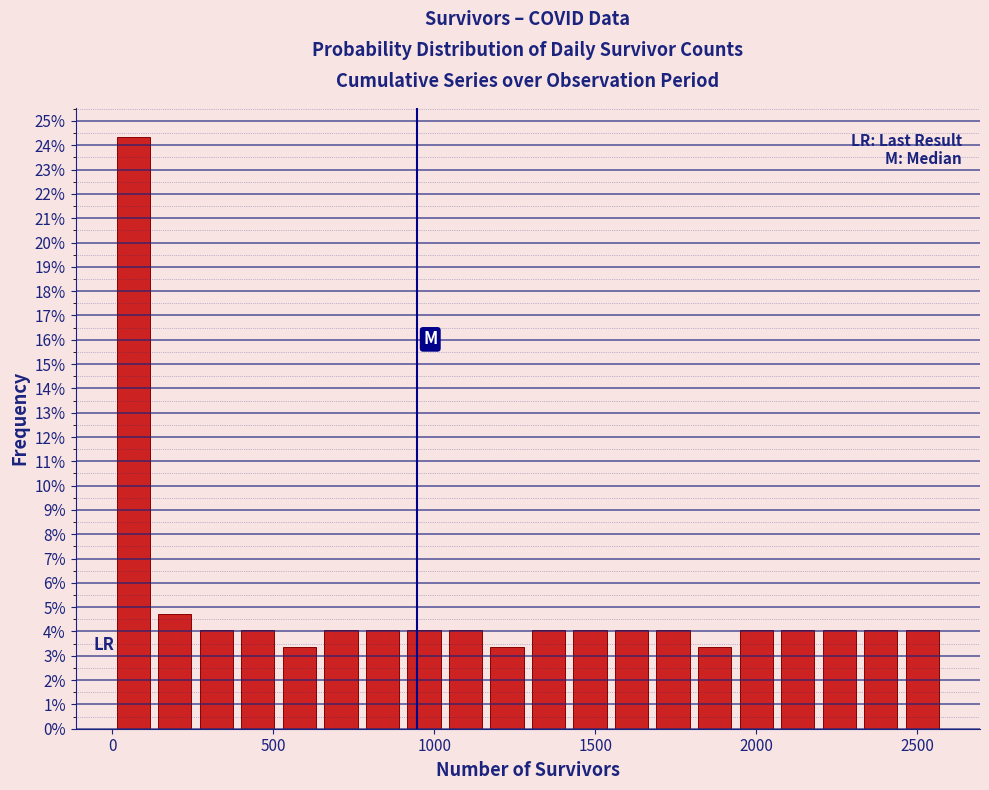

Around what value on the x-axis is the tallest bar? Give the approximate position of its centre, as read against the axis.

50